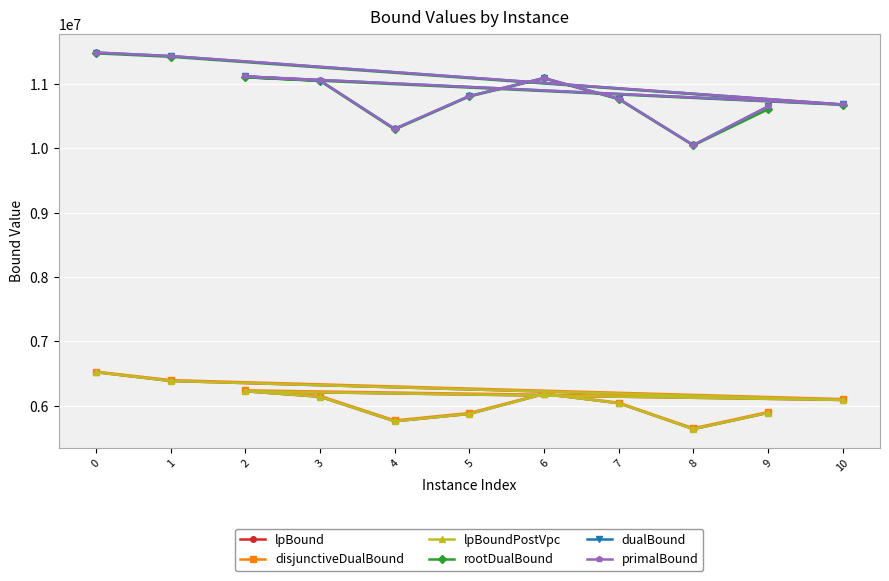

Which series has the widest spread of values?

dualBound